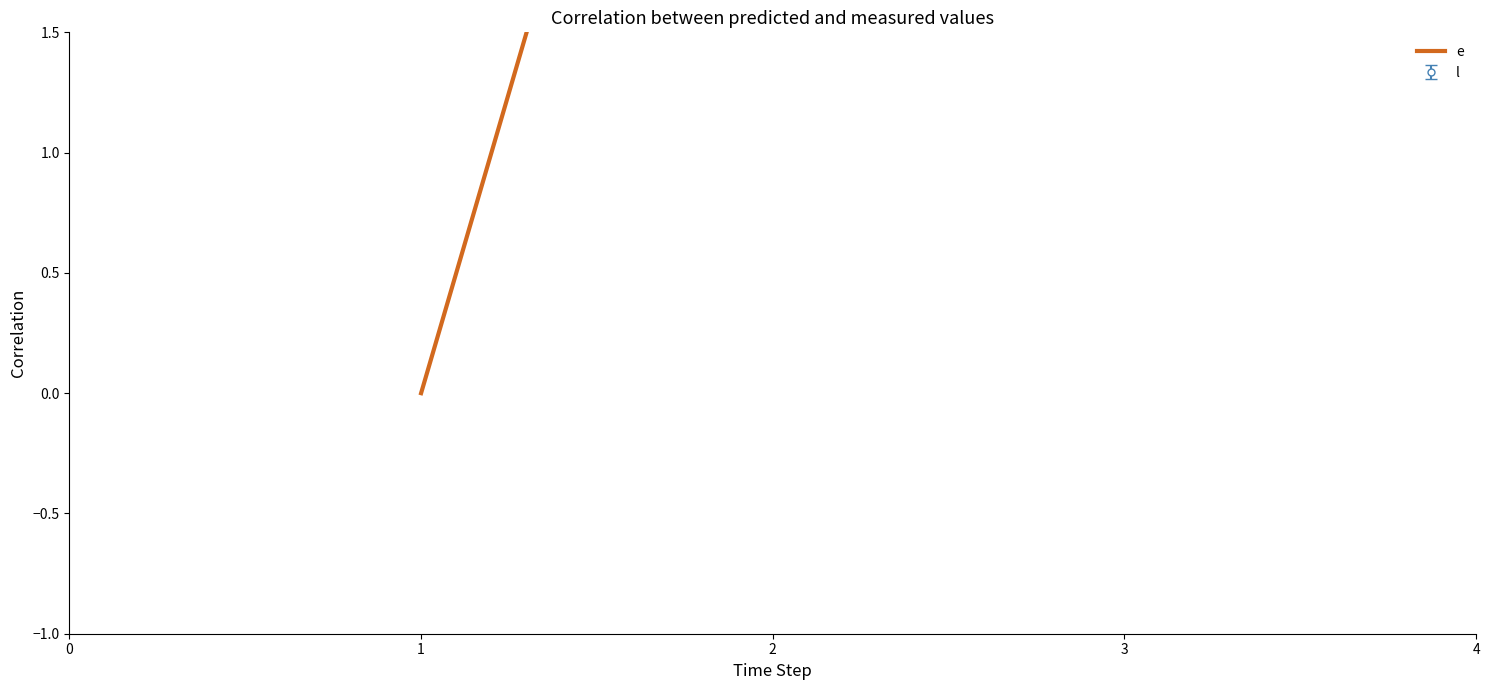

How many lines are shown in the chart?

1